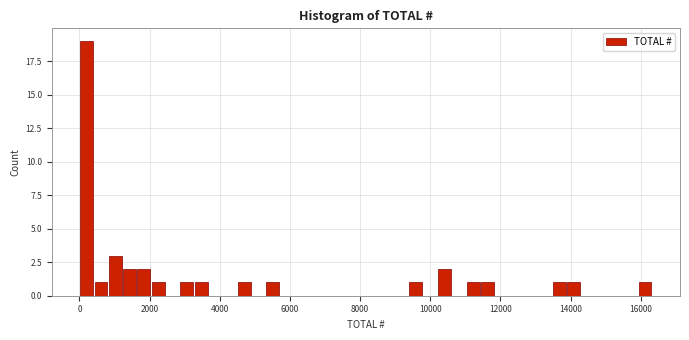

Around what value on the x-axis is the tallest bar? Give the approximate position of its centre, as read against the axis.

200